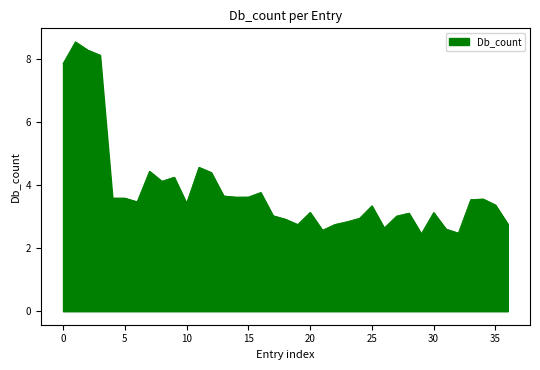

What is the difference between the maximum and minimum values?

6.1